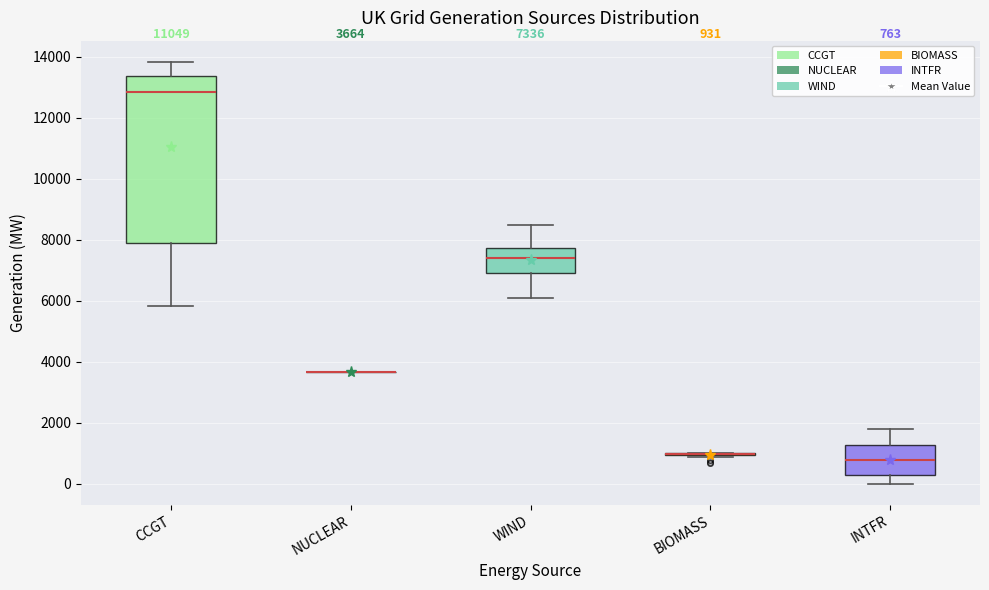

Which box is the tallest, from its lower edge to its upper edge?

CCGT